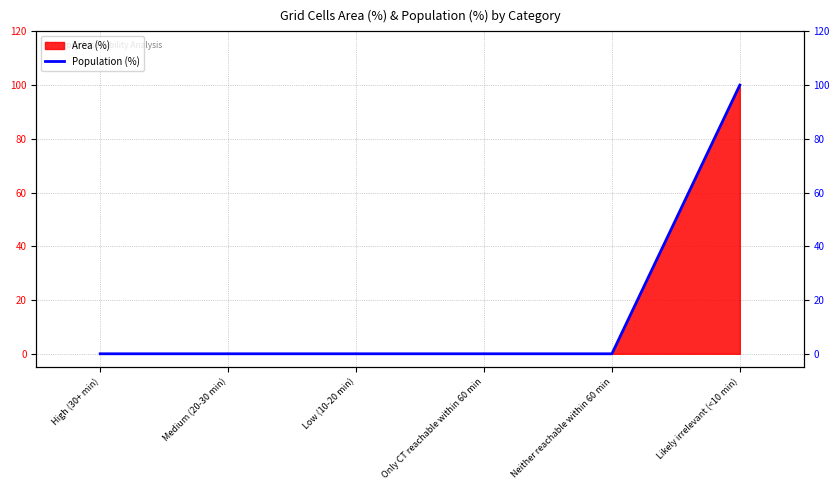

True or false: the data has more than 0 interior local peaks.

False